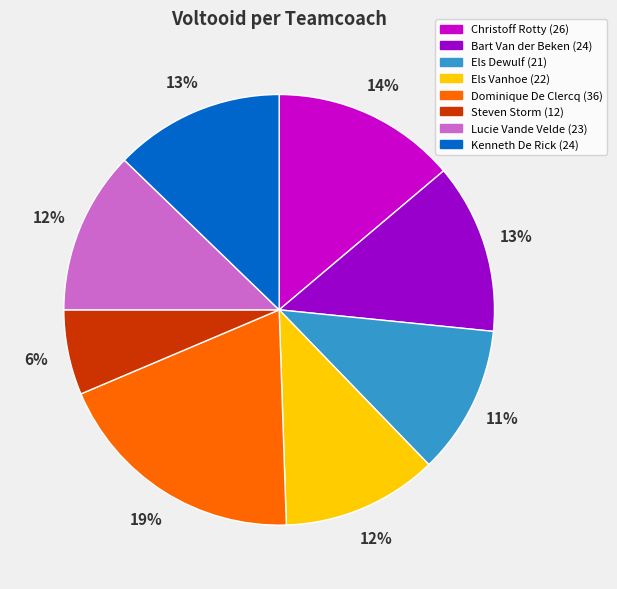

Approximately how many times larger is the value at Steven Storm compared to Bart Van der Beken?

0.5